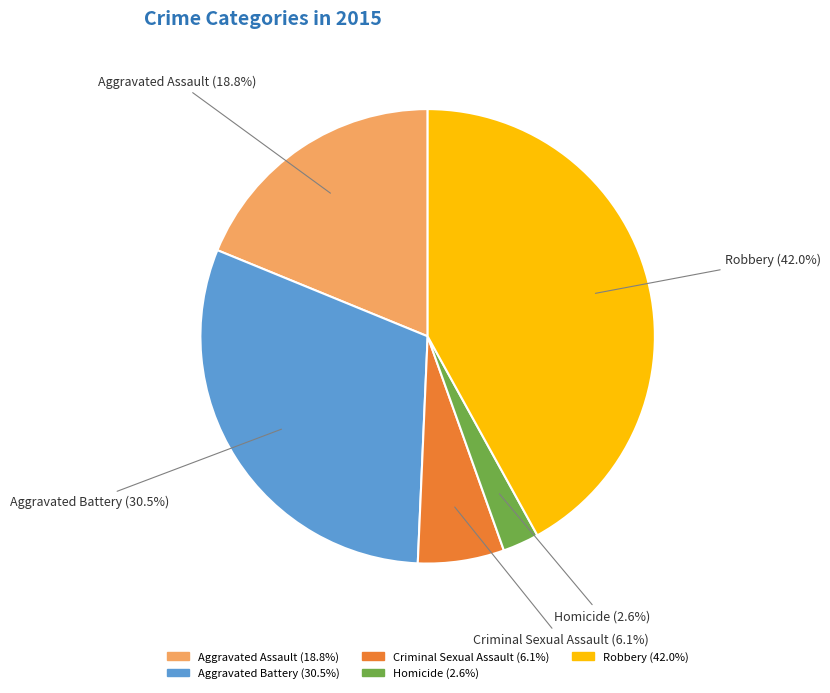

Count the number of slices in the pie.

5